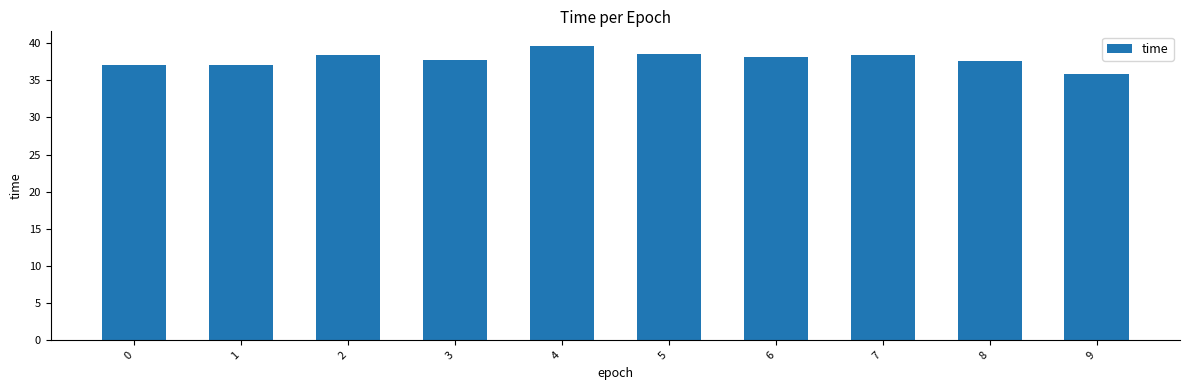

What is the smallest value displayed?

35.9